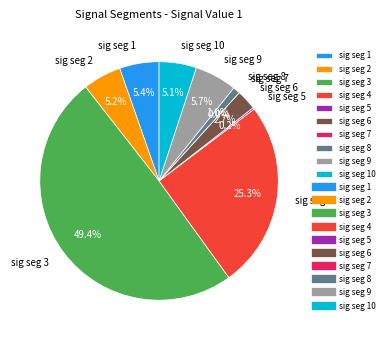

What is the smallest slice in the pie chart?

signal segment 7